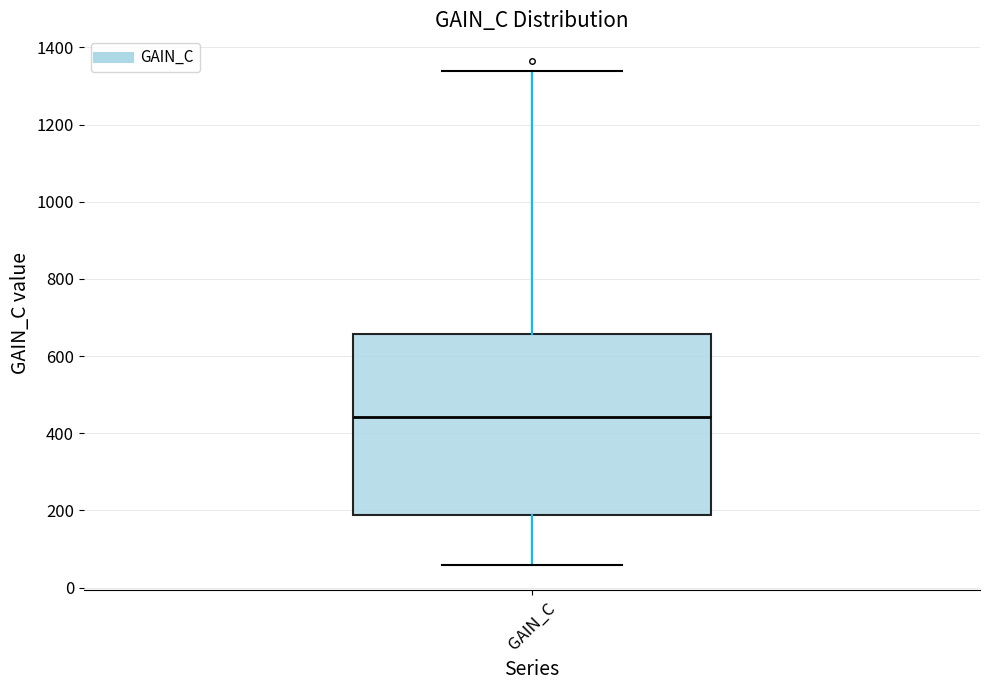

Read this box plot against the y-axis: the position of the median line, the range covered by the box, and the ends of both whiskers. The values are not printed on the chart, so give them approximately, as read against the axis.

median 440, box 180 to 660, whiskers 60 to 1340